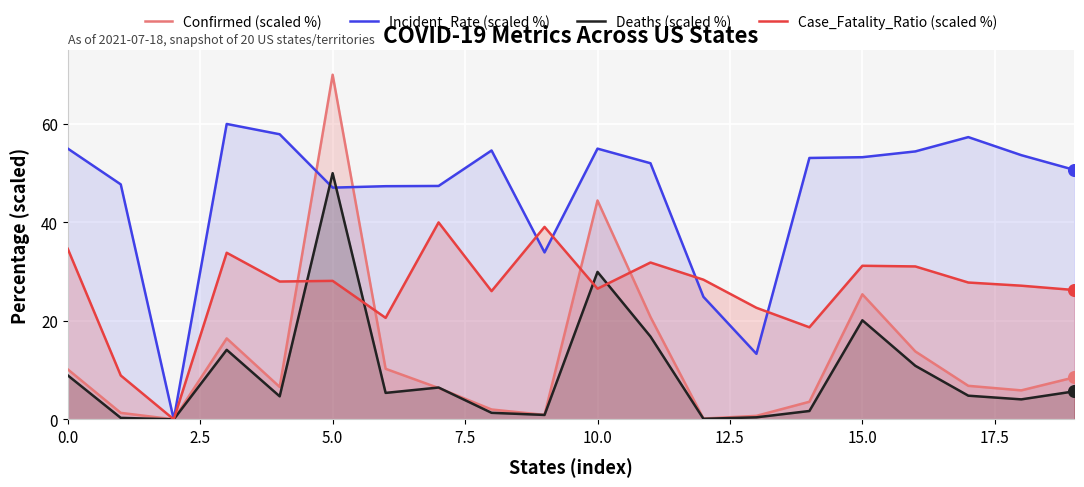

Which series has the widest spread of Y values?

Confirmed (scaled %)